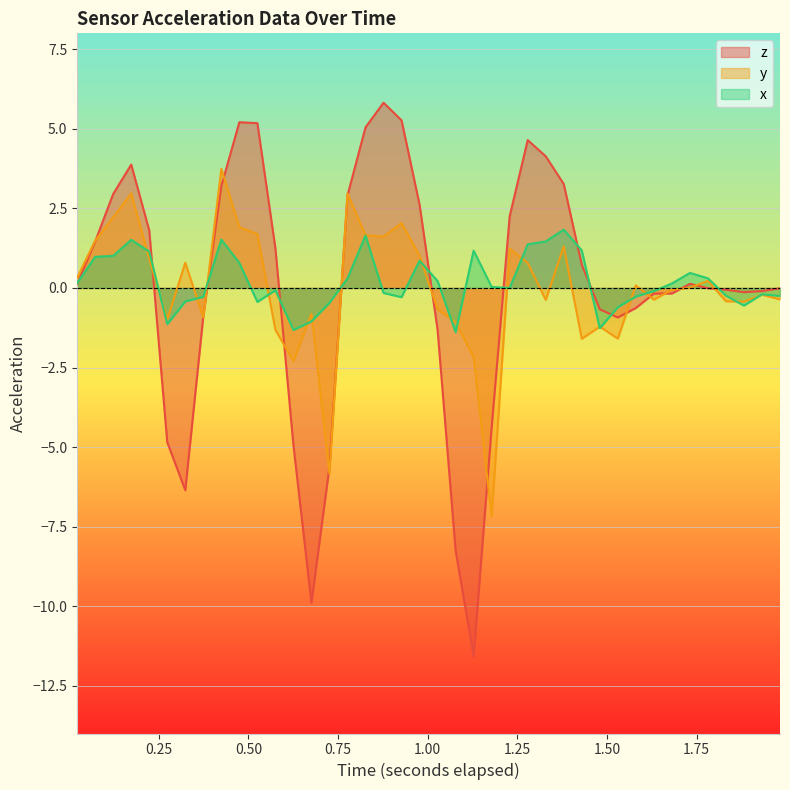

After their last crossing, which series has the higher values: z or x?

z